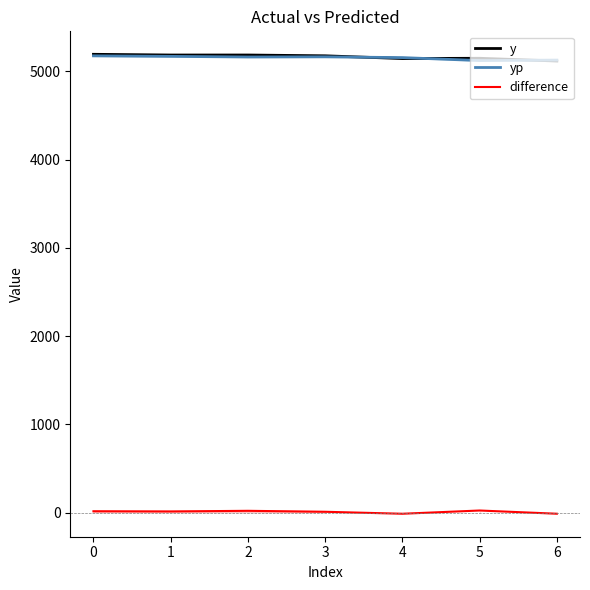

True or false: yp has more than 2 interior local peaks.

False